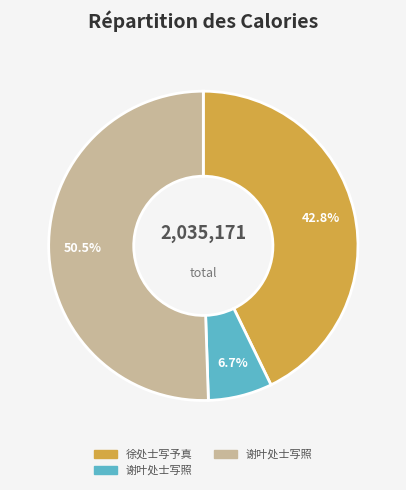

Does any single category account for the majority?

Yes